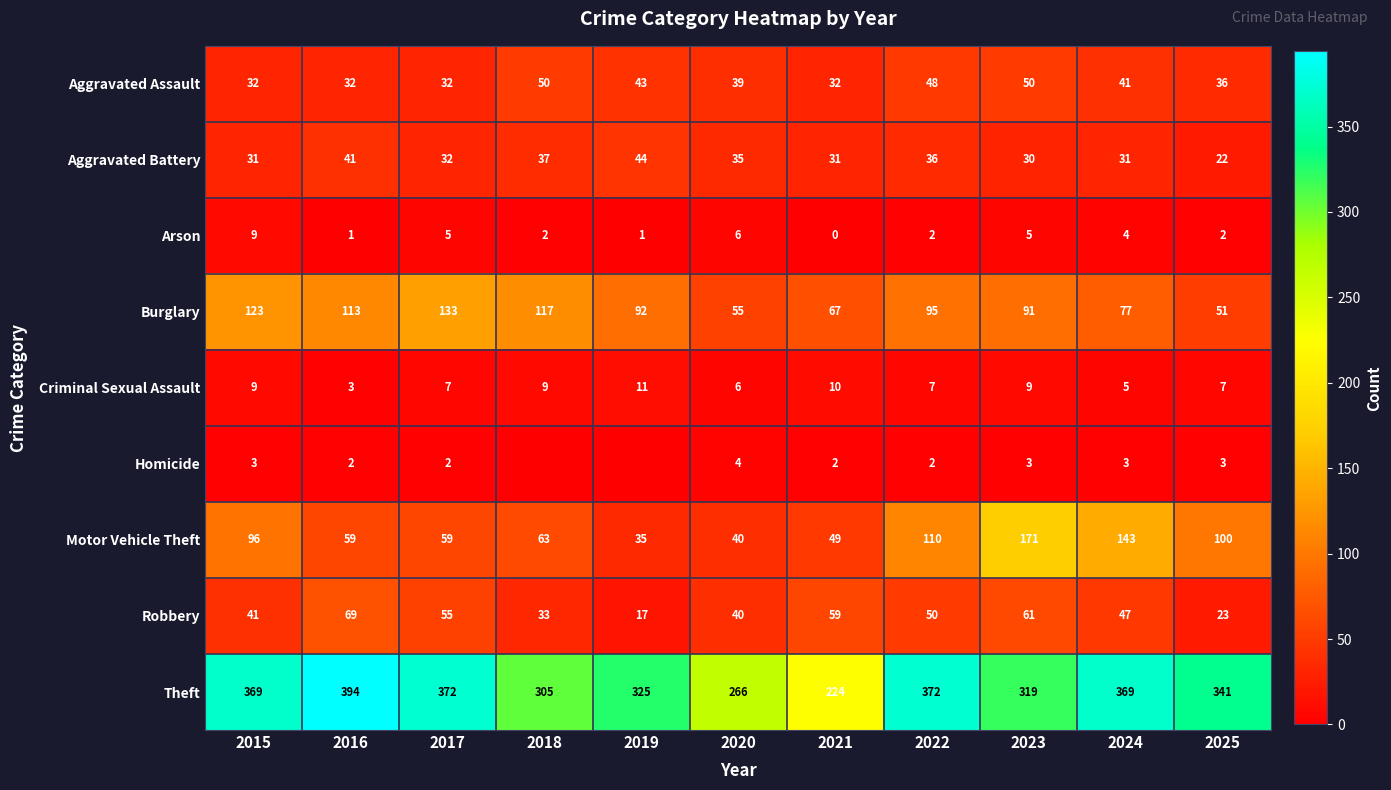

Where does the Motor Vehicle Theft series first go above 63?

2015